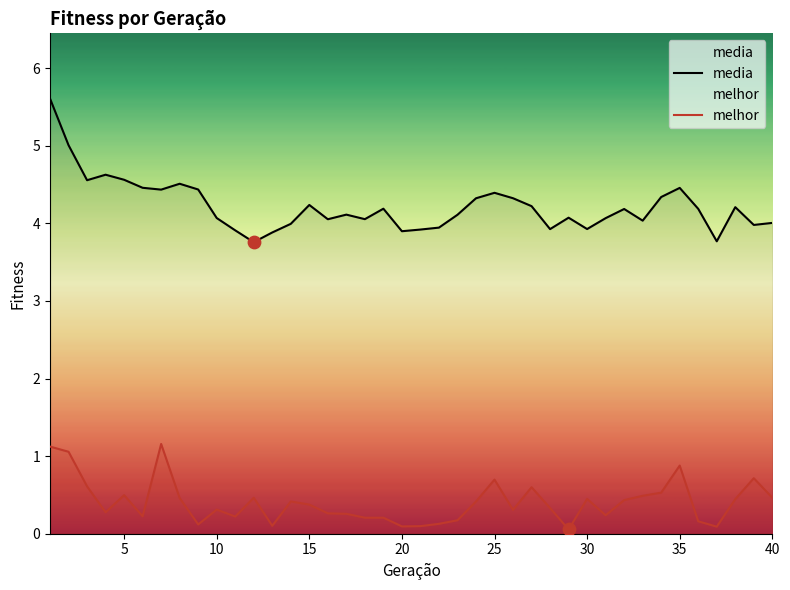

At how many categories does at least one series exceed 1?

40